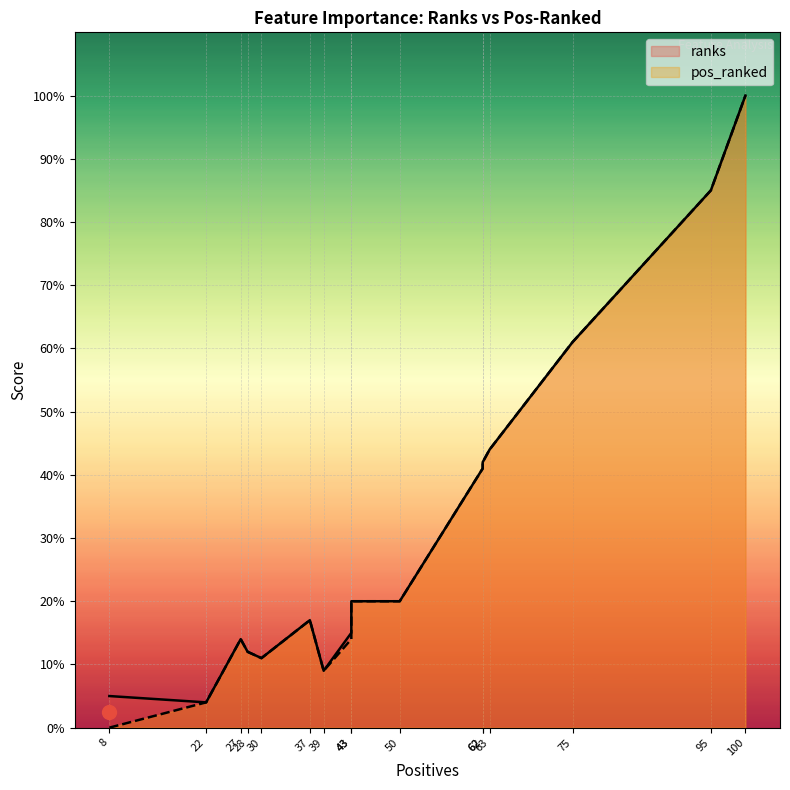

At which category is the sum across all series the highest?

100